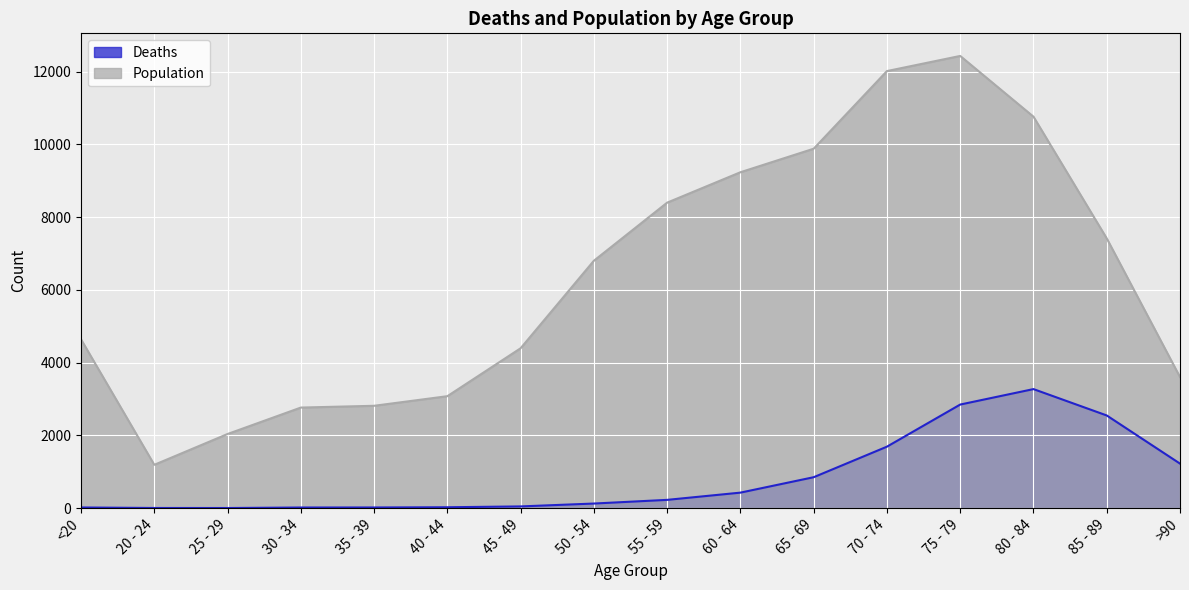

How many interior local peaks does the Deaths series have?

1